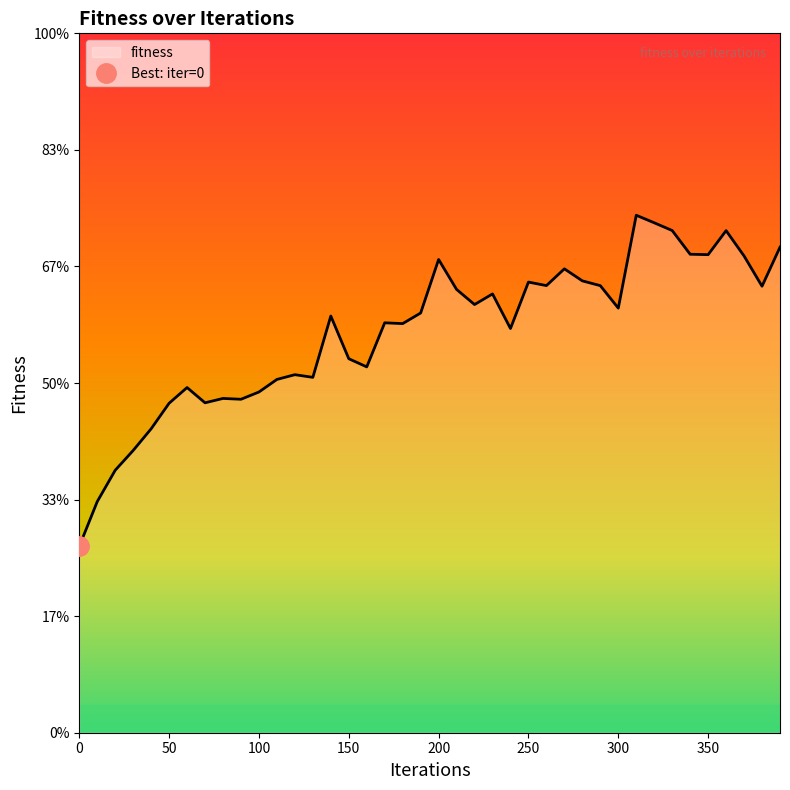

Reading left to right, extract all data points from this chart.

0=0.0	10=0.0	20=0.0	30=0.0	40=0.1	50=0.1	60=0.1	70=0.1	80=0.1	90=0.1	100=0.1	110=0.1	120=0.1	130=0.1	140=0.1	150=0.1	160=0.1	170=0.1	180=0.1	190=0.1	200=0.1	210=0.1	220=0.1	230=0.1	240=0.1	250=0.1	260=0.1	270=0.1	280=0.1	290=0.1	300=0.1	310=0.1	320=0.1	330=0.1	340=0.1	350=0.1	360=0.1	370=0.1	380=0.1	390=0.1